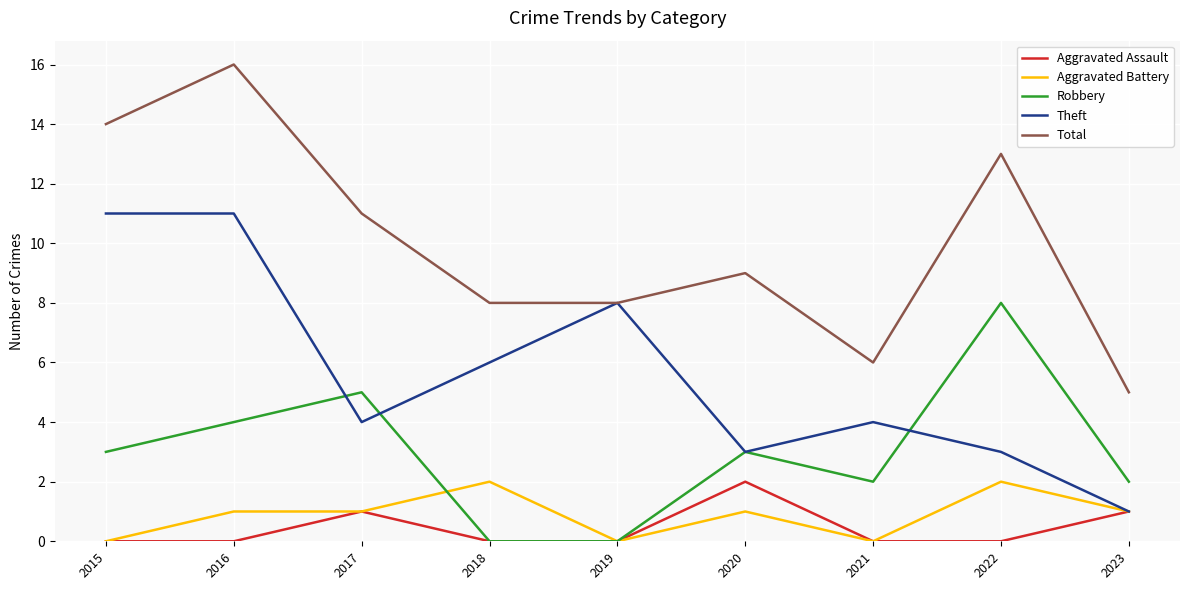

True or false: Total and Robbery cross at least once.

False